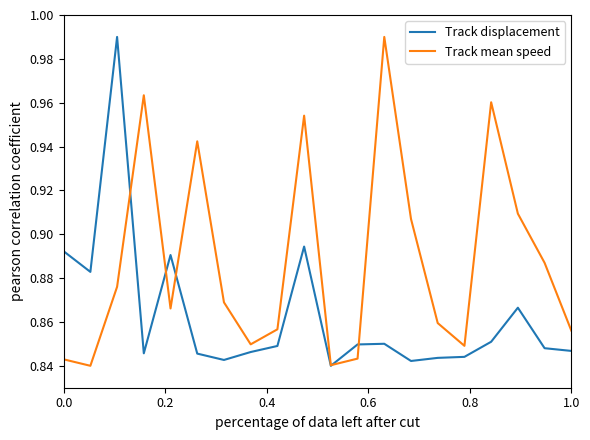

Rank the series by their average value, from highest to lowest.

Track mean speed, Track displacement